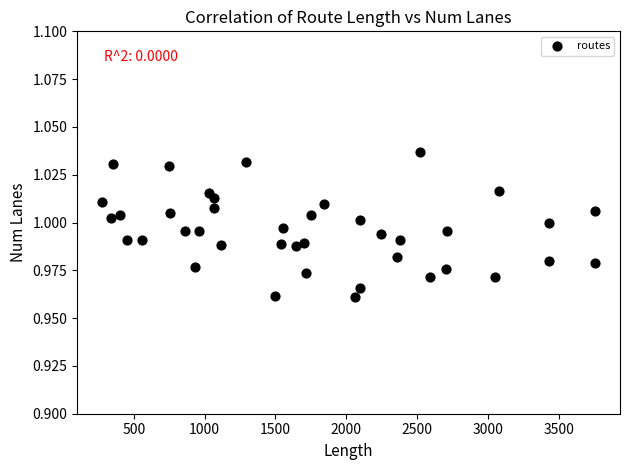

What is the range of X values (max minus min)?

3483.5